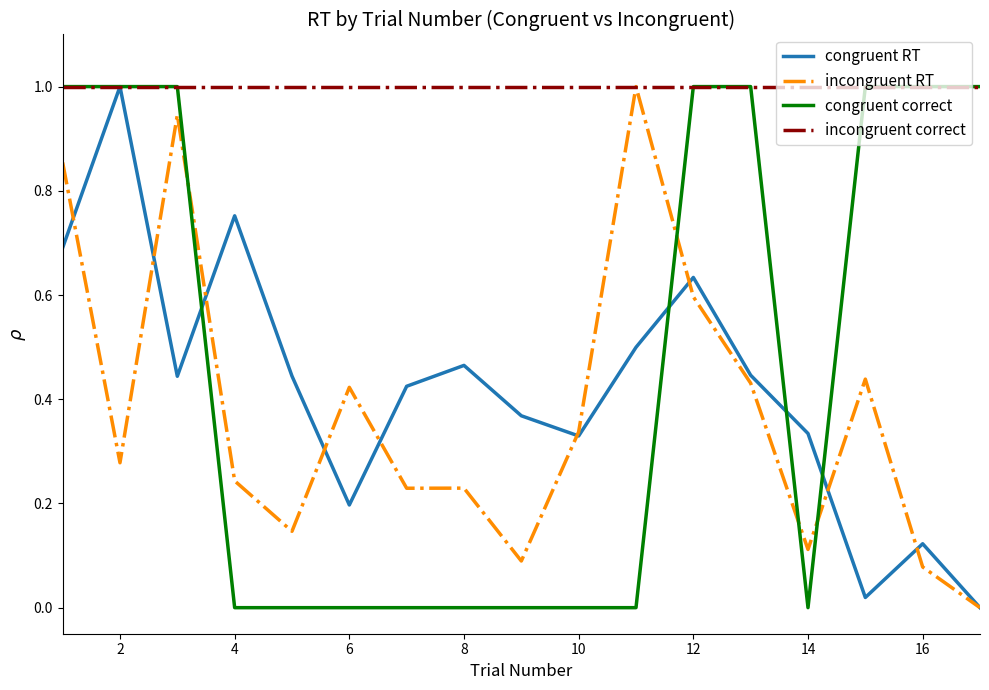

Which series has the largest total across all categories?

incongruent correct